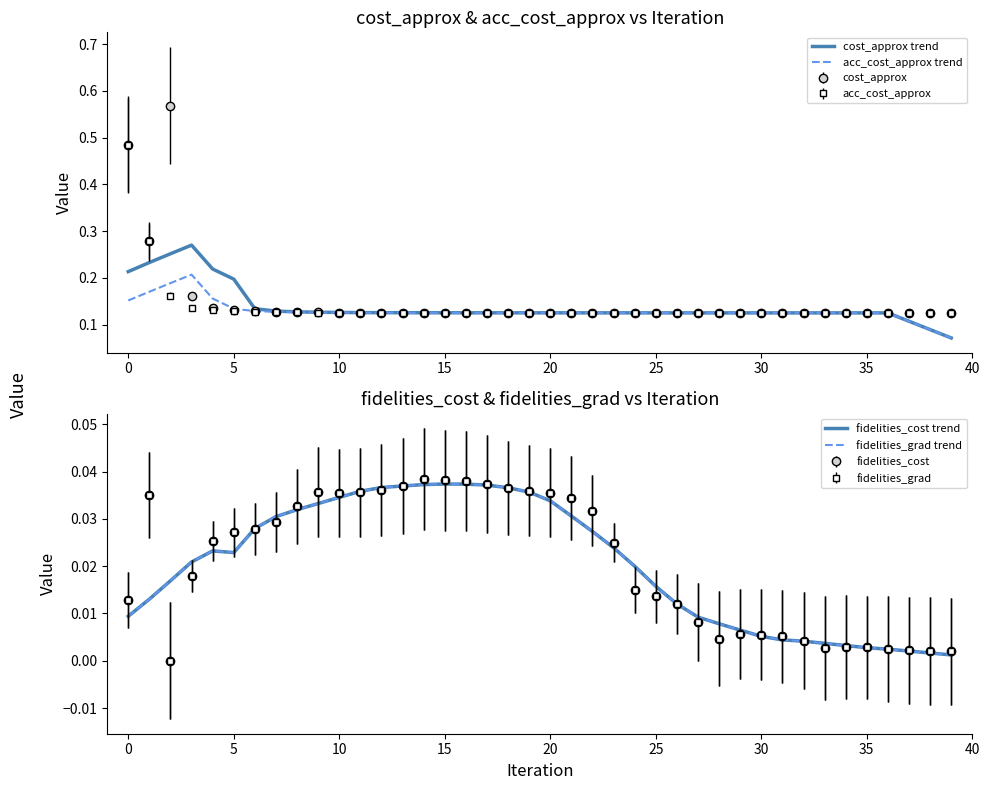

Read the acc_cost_approx trend value at 25.

0.1